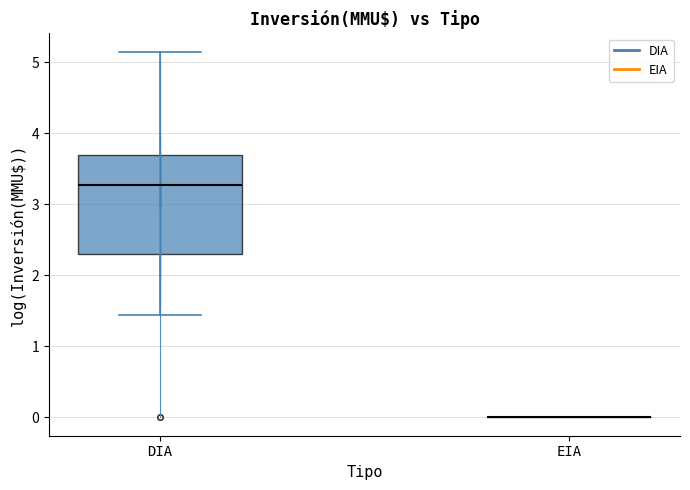

Reading left to right, read every box against the y-axis: the position of its median line, the range the box covers, and the ends of its whiskers. The values are not printed on the chart, so give them approximately, as read against the axis.

DIA: median 3.3, box 2.3 to 3.7, whiskers 1.4 to 5.2
EIA: box collapsed to a line at 0.0, whiskers 0.0 to 0.0